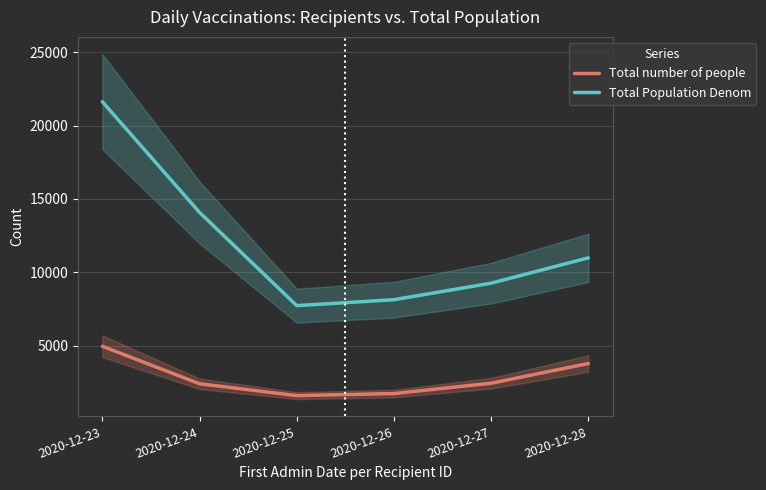

True or false: Total Population Denom has a value of 8128 at 2020-12-26.

True